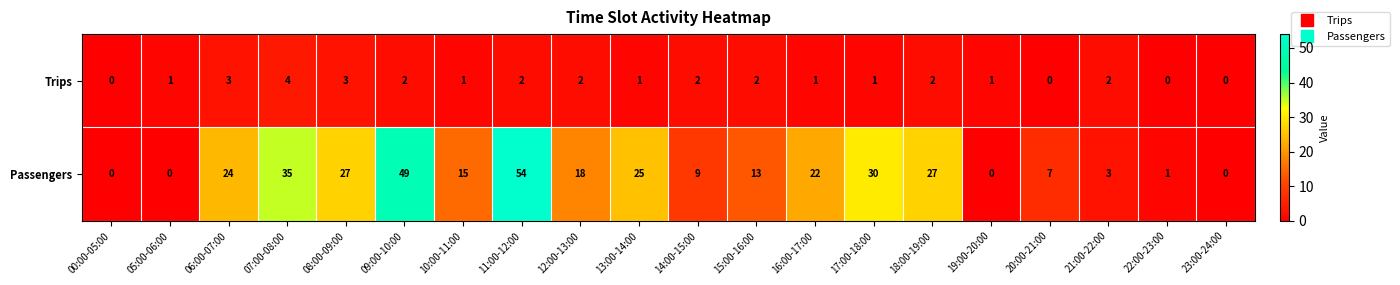

Which series has the widest spread of values?

Passengers